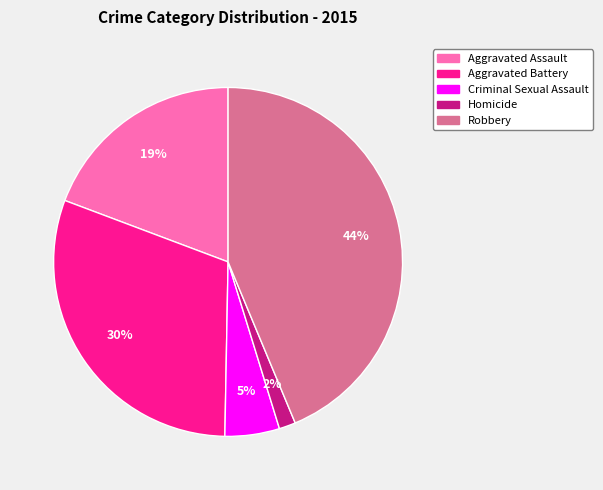

What is the largest slice in the pie chart?

Robbery